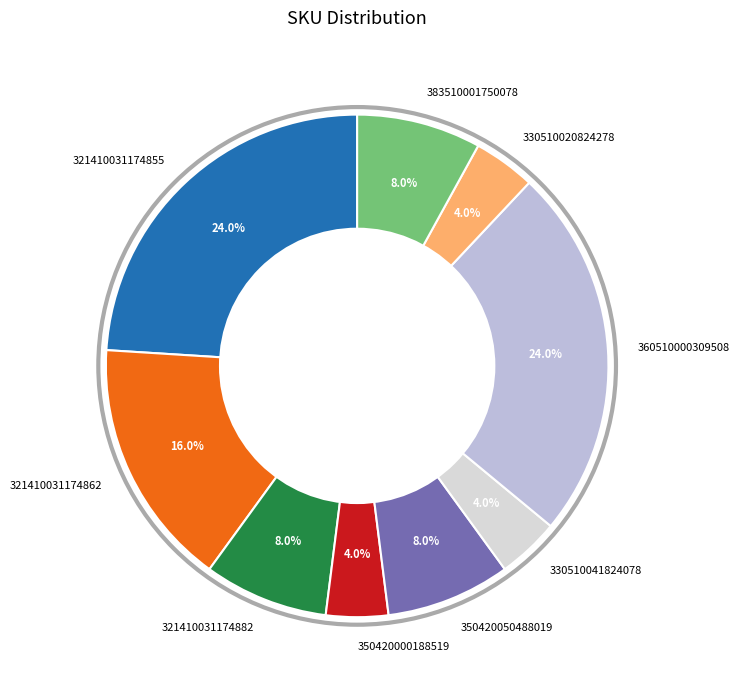

Is there any slice that represents more than half of the pie?

No